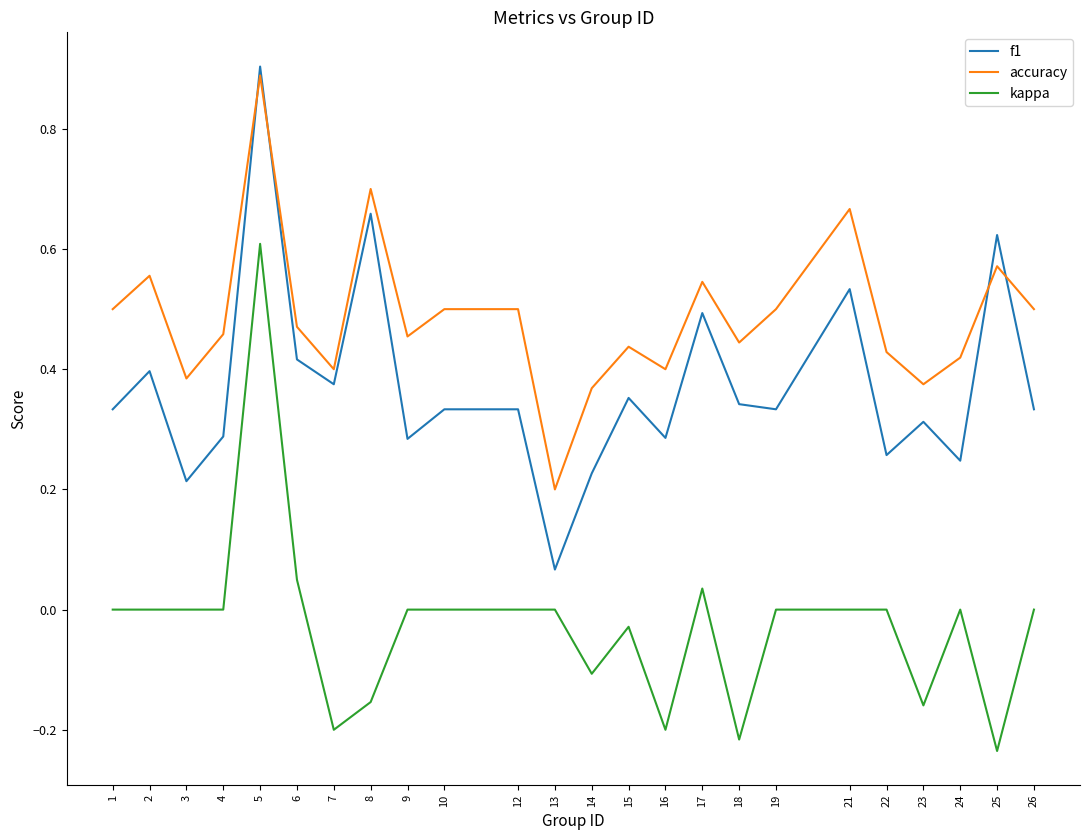

At which category does the chart reach its peak across all series?

5